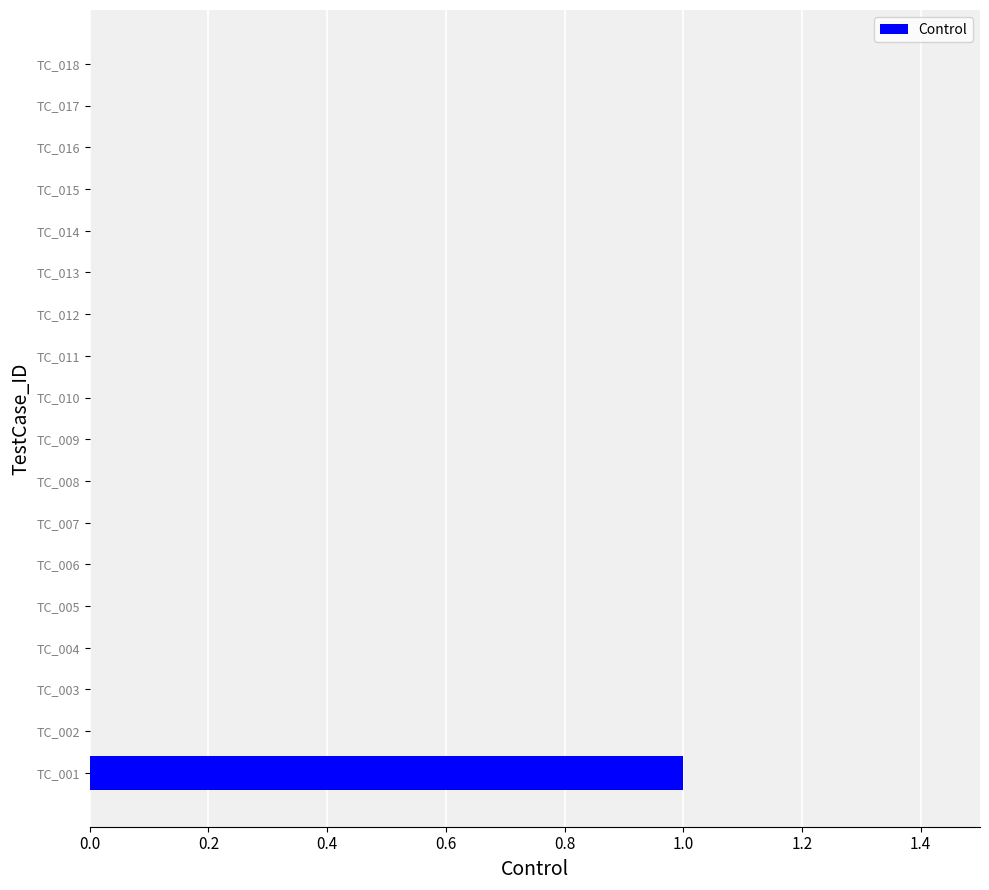

Is it true that the value at TC_001 is 1?

True